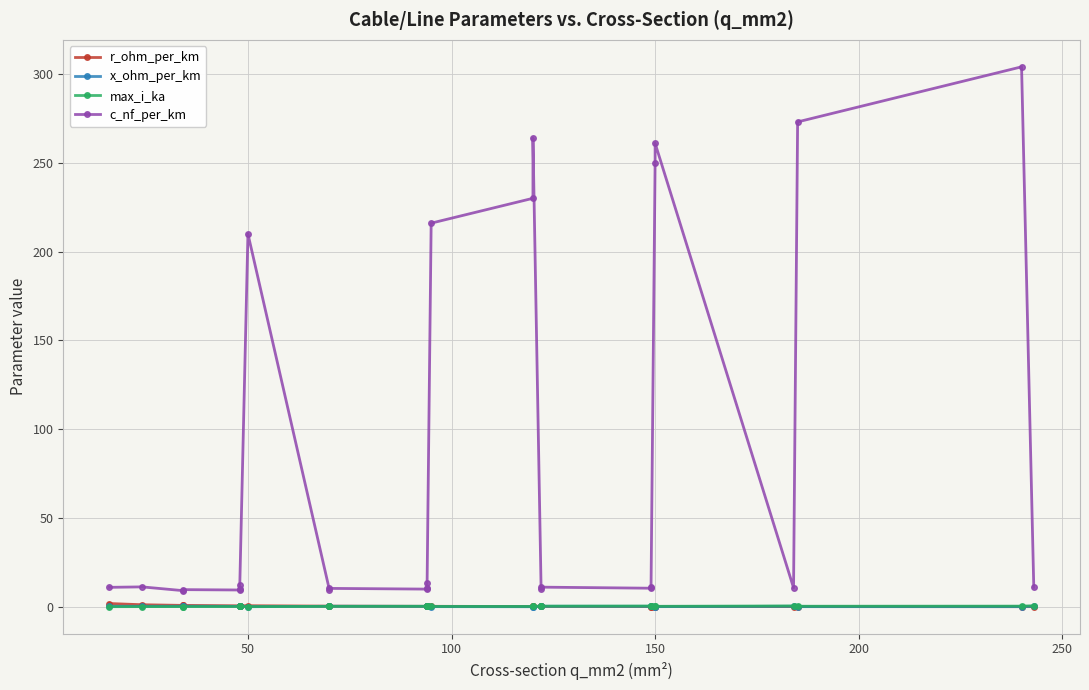

What value does the x_ohm_per_km series have at 100?

0.4